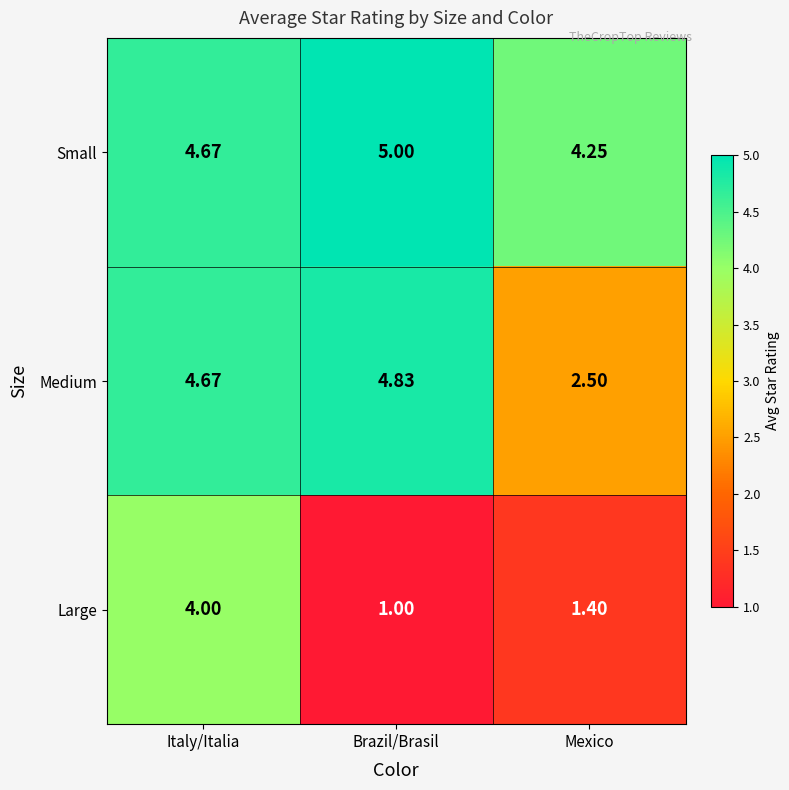

What is the total value across all series at Mexico?

8.2